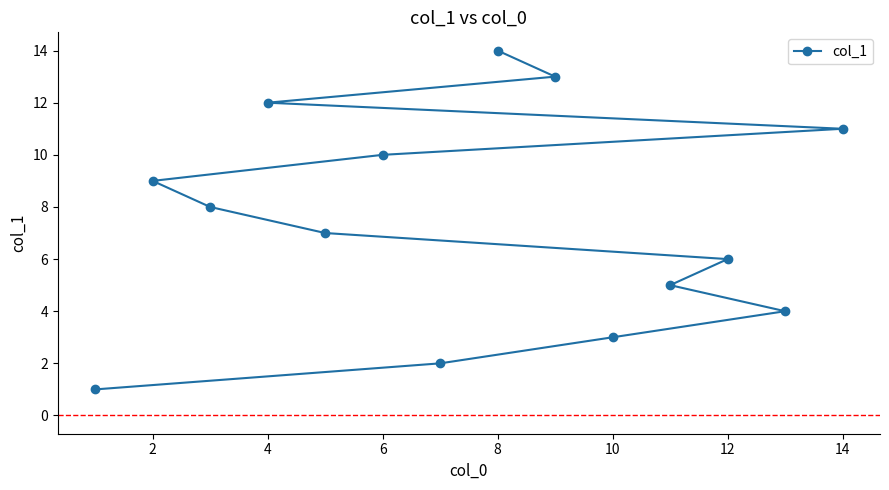

The value at 4 is 2. True or false?

False